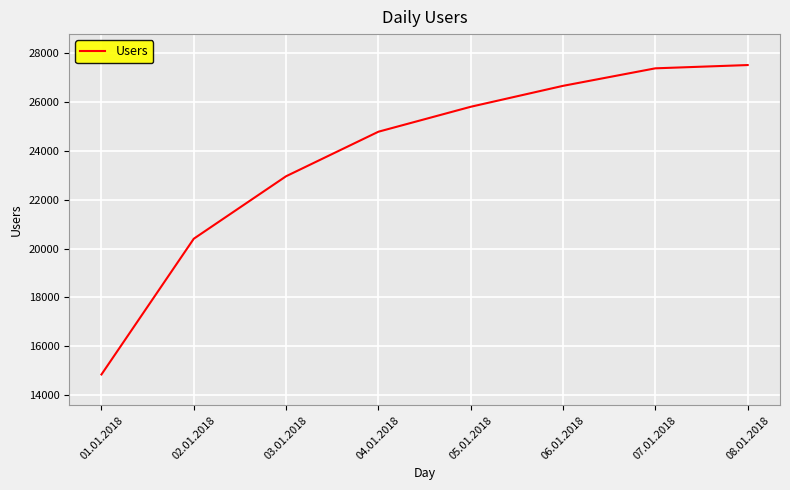

True or false: the data has more than 0 interior local peaks.

False